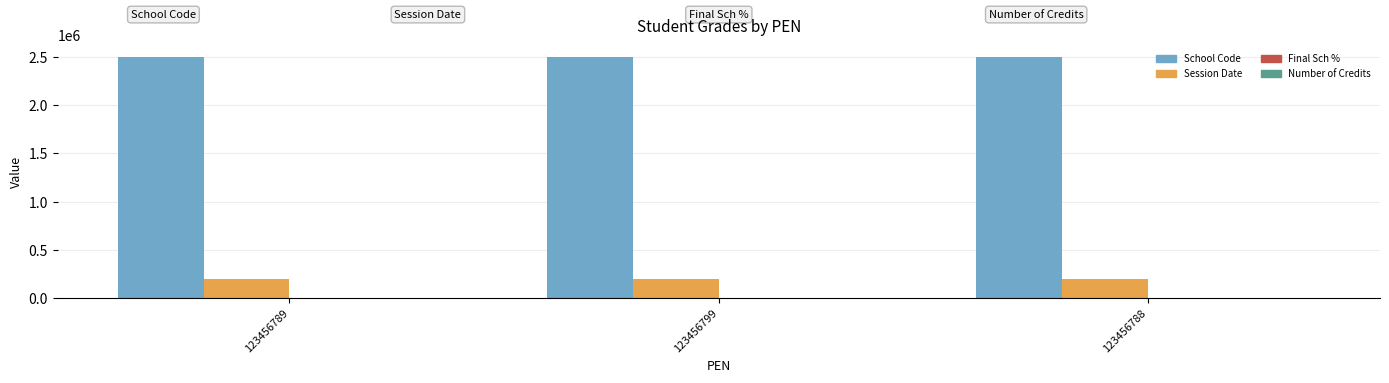

True or false: Session Date has a value of 347473 at 123456799.

False